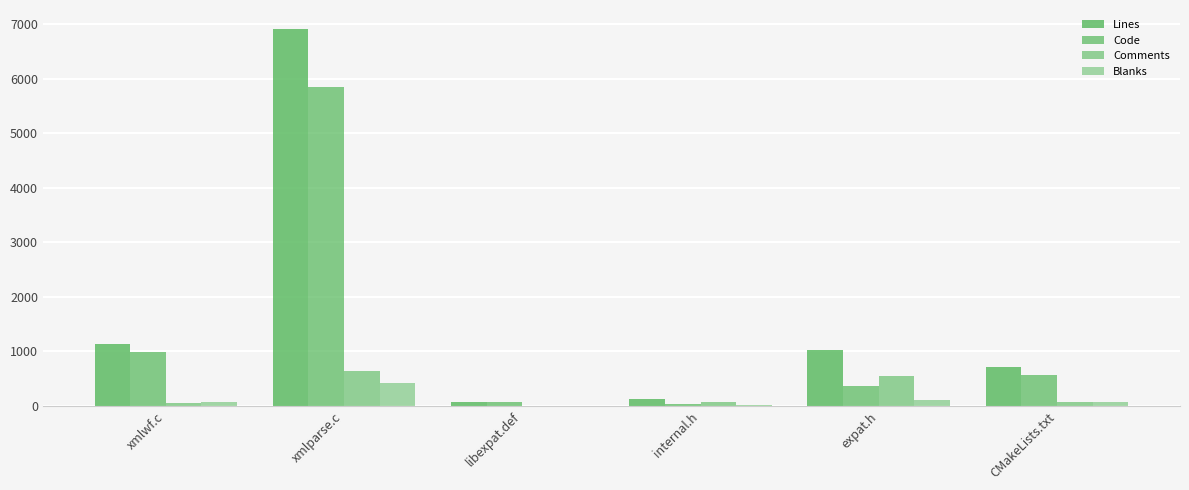

What is the difference between the Blanks values at libexpat.def and CMakeLists.txt?

69